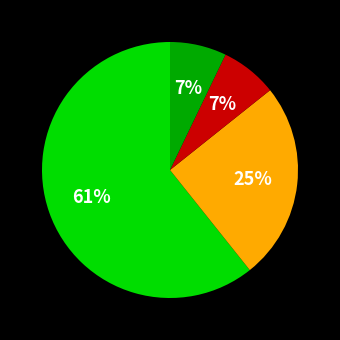

To the nearest percent, what is the difference between the largest and smallest slice percentages?

54%